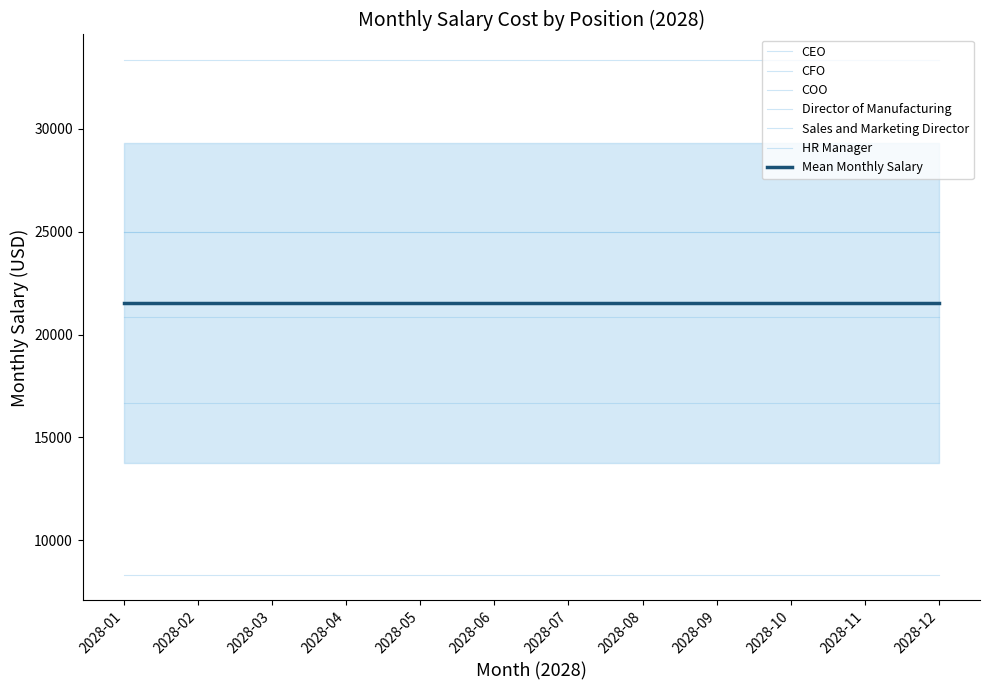

Reading right to left, extract all data points from this chart.

CEO: 33333.3	33333.3	33333.3	33333.3	33333.3	33333.3	33333.3	33333.3	33333.3	33333.3	33333.3	33333.3
CFO: 25000.0	25000.0	25000.0	25000.0	25000.0	25000.0	25000.0	25000.0	25000.0	25000.0	25000.0	25000.0
COO: 25000.0	25000.0	25000.0	25000.0	25000.0	25000.0	25000.0	25000.0	25000.0	25000.0	25000.0	25000.0
Director of Manufacturing: 20833.3	20833.3	20833.3	20833.3	20833.3	20833.3	20833.3	20833.3	20833.3	20833.3	20833.3	20833.3
Sales and Marketing Director: 16666.7	16666.7	16666.7	16666.7	16666.7	16666.7	16666.7	16666.7	16666.7	16666.7	16666.7	16666.7
HR Manager: 8333.3	8333.3	8333.3	8333.3	8333.3	8333.3	8333.3	8333.3	8333.3	8333.3	8333.3	8333.3